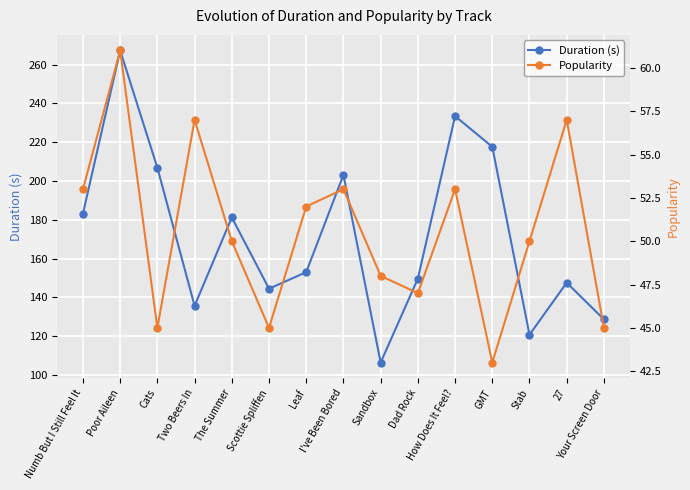

Between Numb But I Still Feel It and Dad Rock, which series saw the biggest shift?

Duration (s)